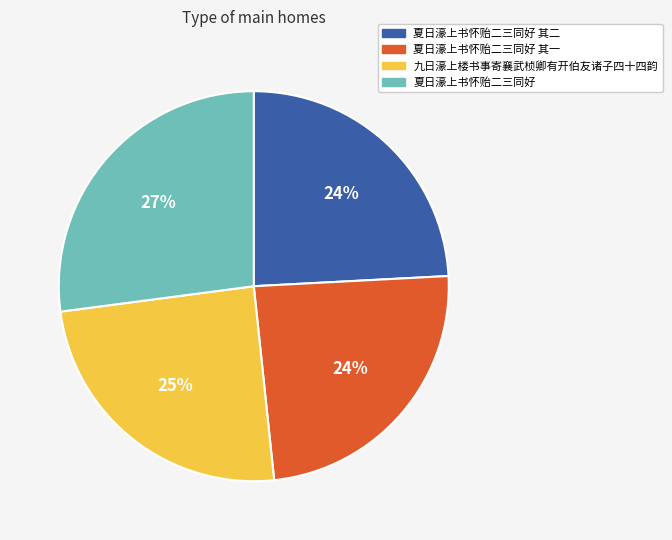

Is there any slice that represents more than half of the pie?

No